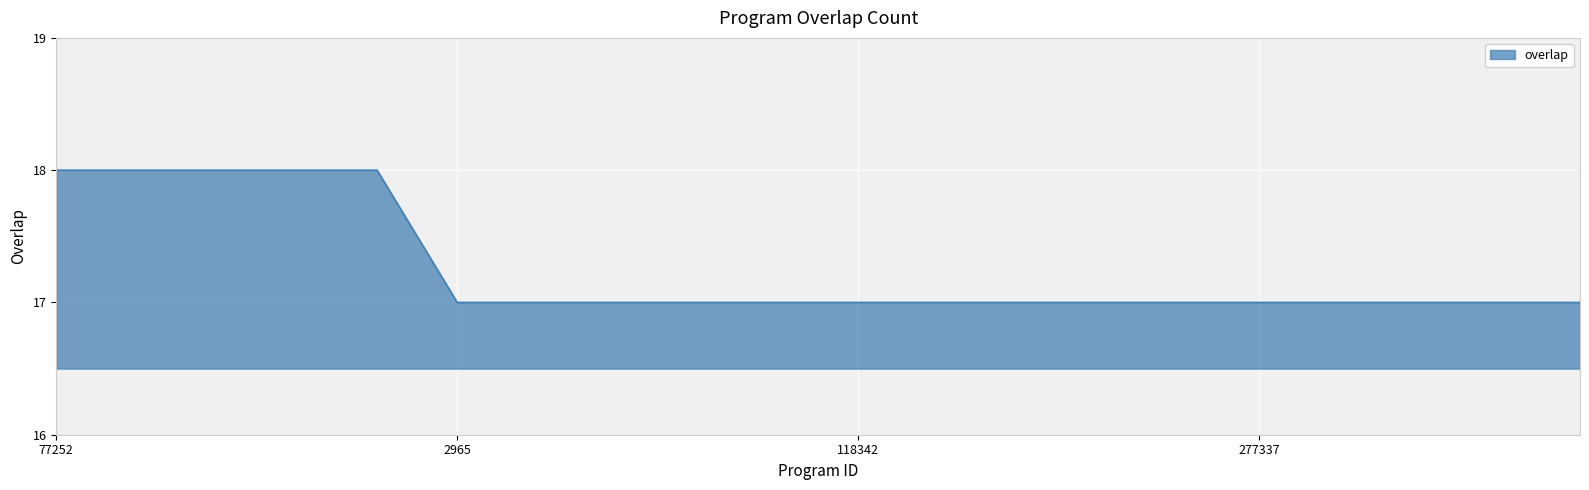

What is the greatest value displayed?

18